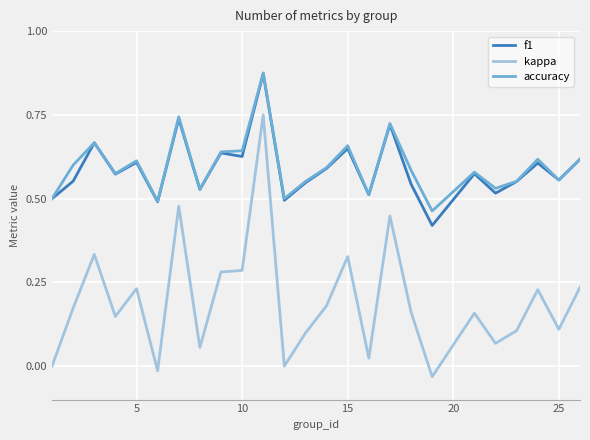

True or false: kappa and accuracy cross at least once.

False